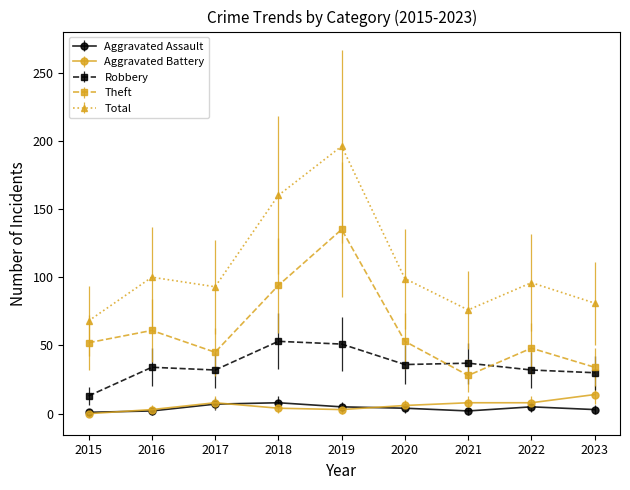

List the series in order of their peak value, highest first.

Total, Theft, Robbery, Aggravated Battery, Aggravated Assault